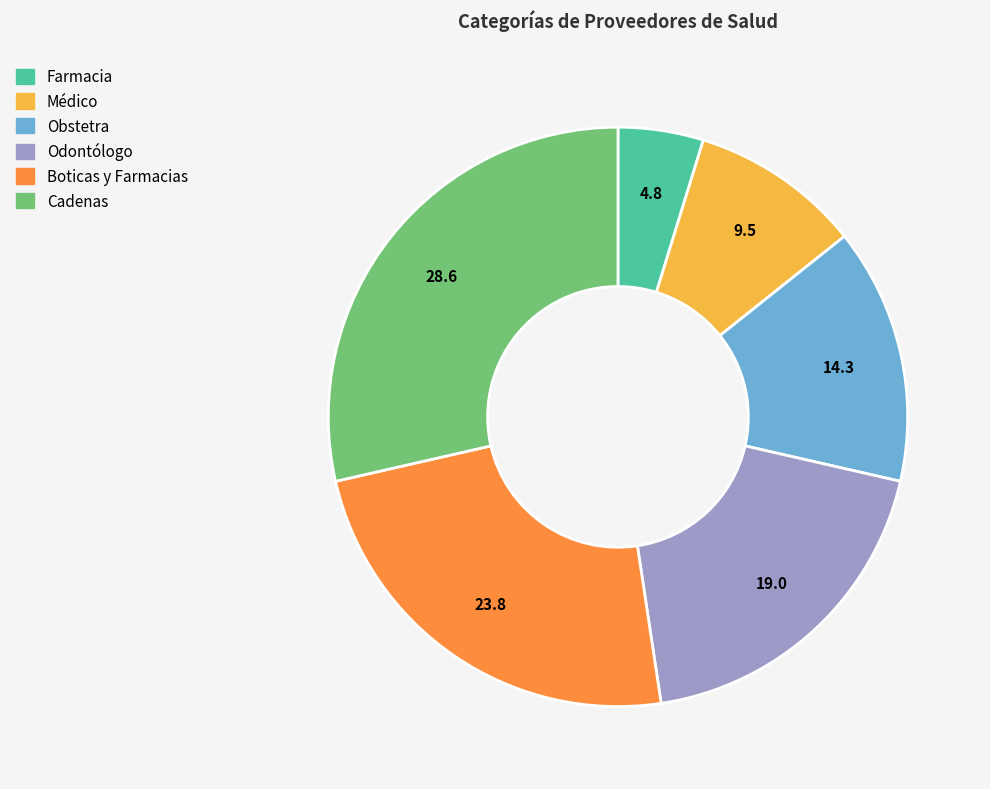

Rank the categories by value from highest to lowest.

Cadenas, Boticas y Farmacias, Odontólogo, Obstetra, Médico, Farmacia